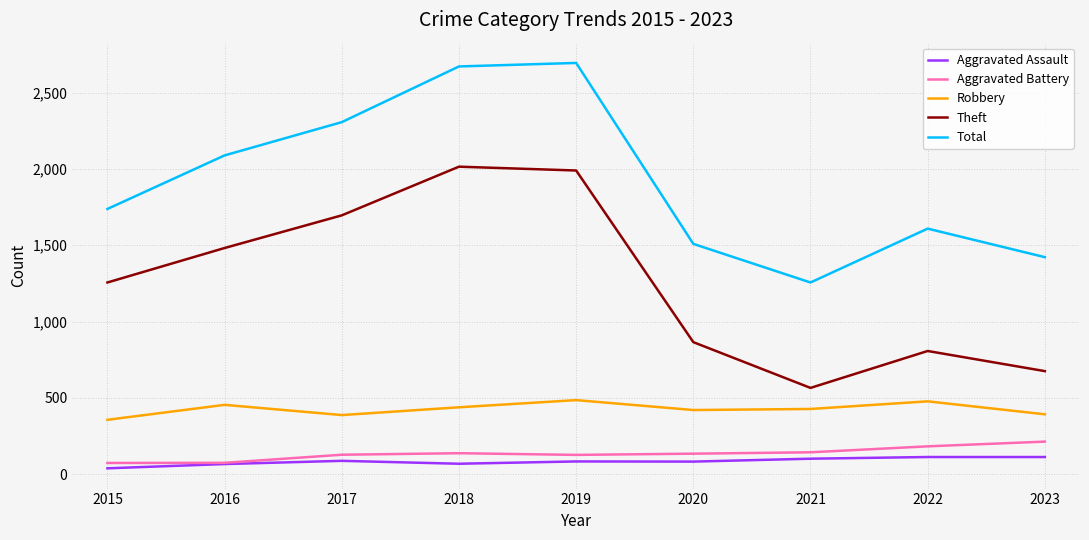

At which label does Robbery first exceed 427?

2016